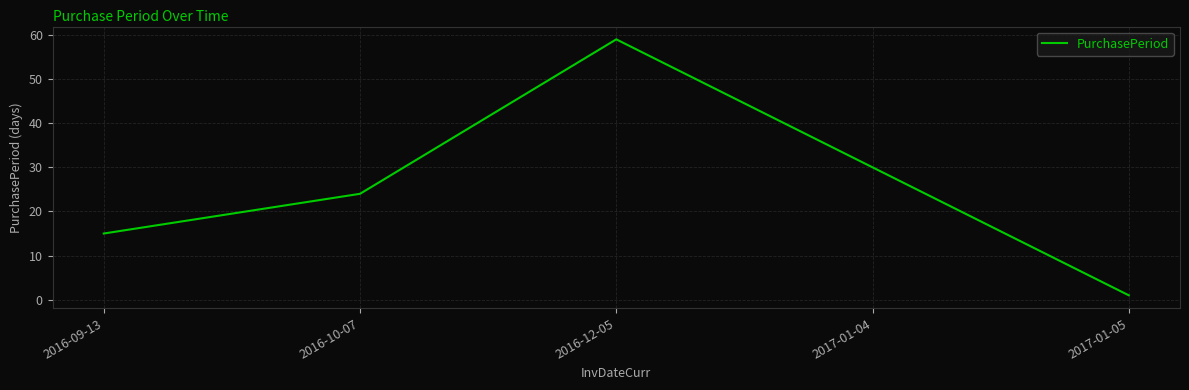

True or false: the data has more than 2 interior local peaks.

False